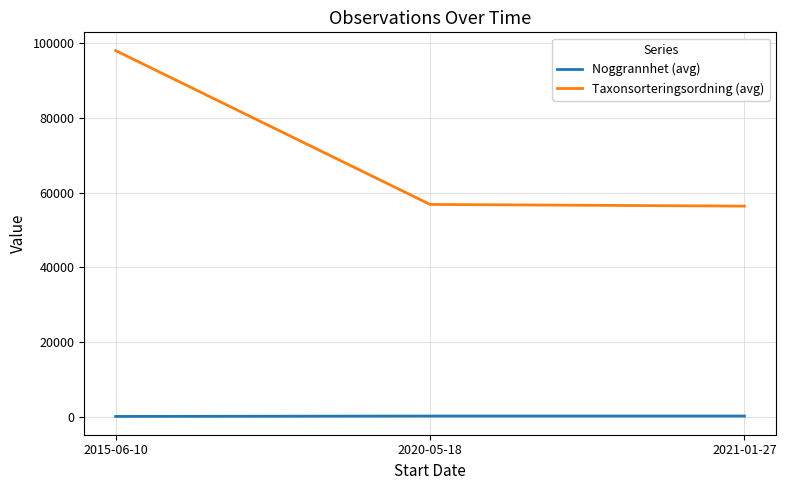

At which category does the chart reach its peak across all series?

2015-06-10